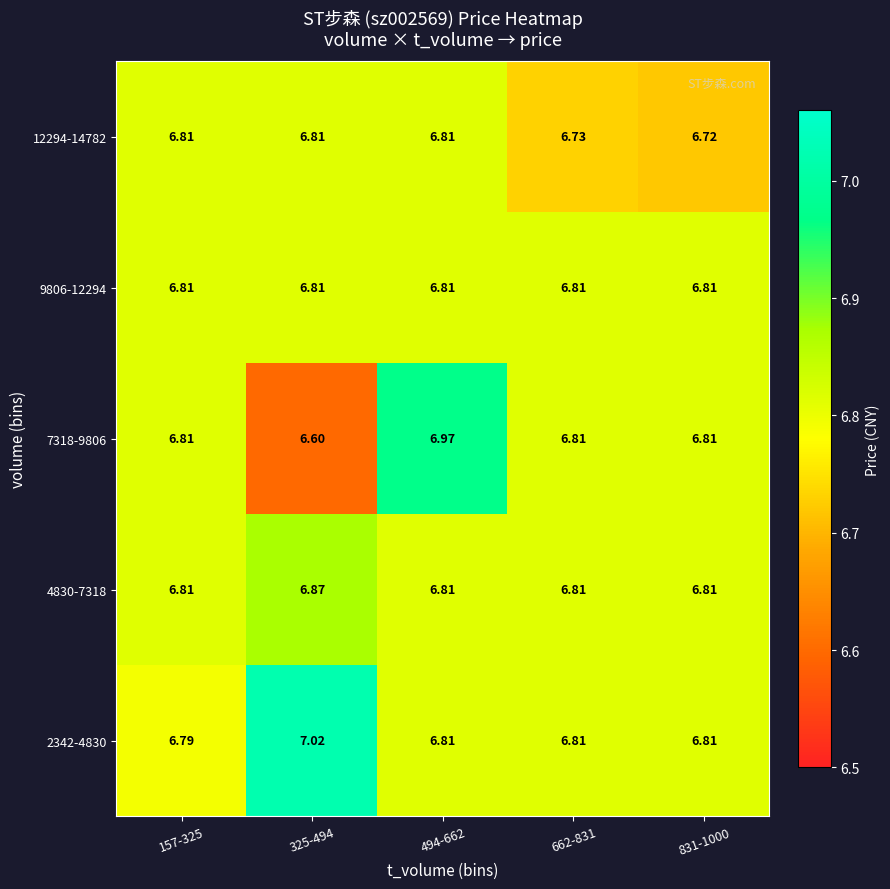

Rank the series at 494-662 from lowest to highest value.

2342-4830, 4830-7318, 9806-12294, 12294-14782, 7318-9806